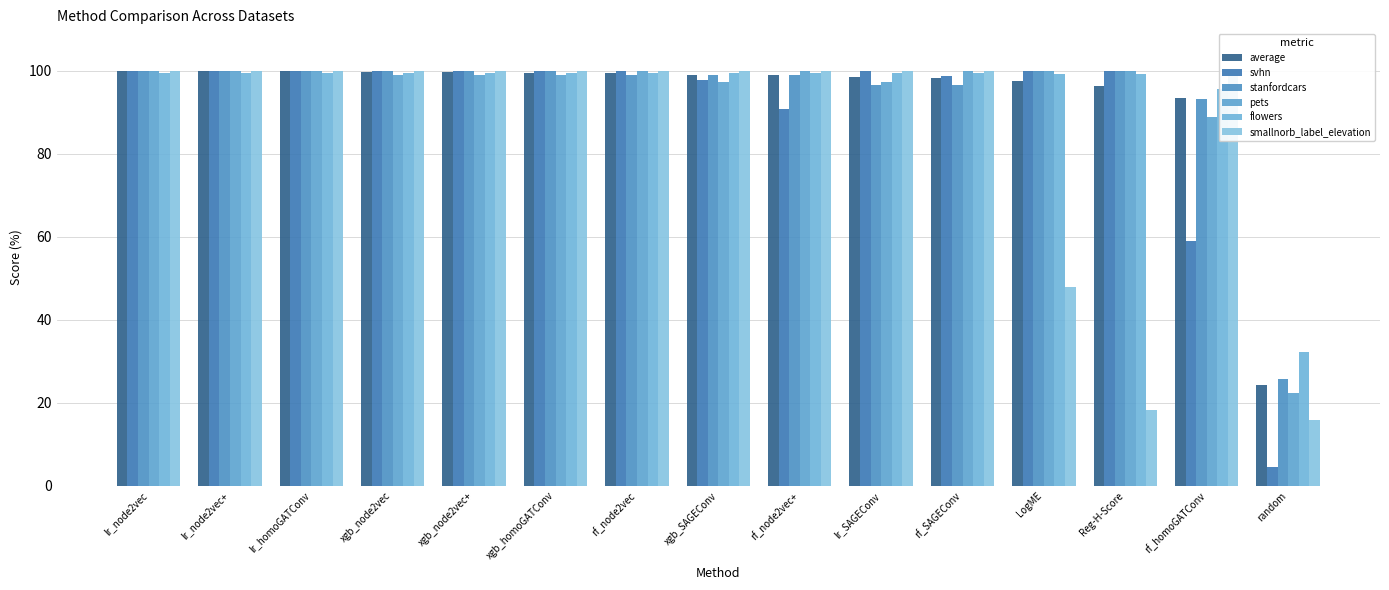

Does the chart contain stacked bars?

No